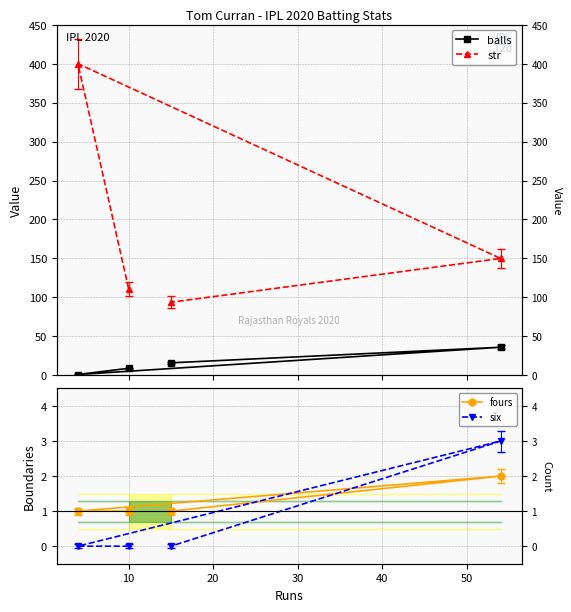

In str, how many points are higher than both neighbors (excluding endpoints)?

1